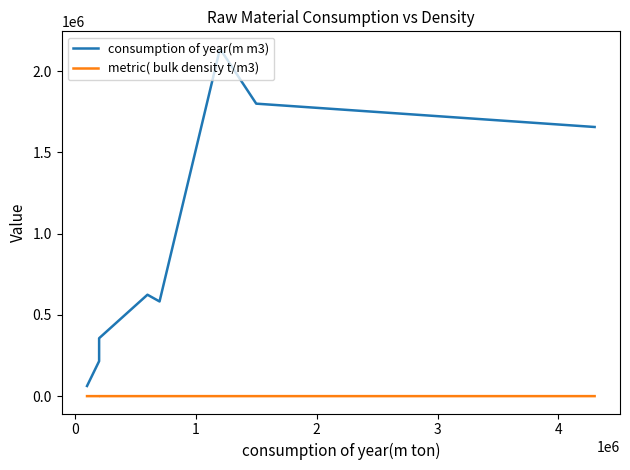

At 3, list the series in order from largest to smallest.

consumption of year(m m3), metric( bulk density t/m3)